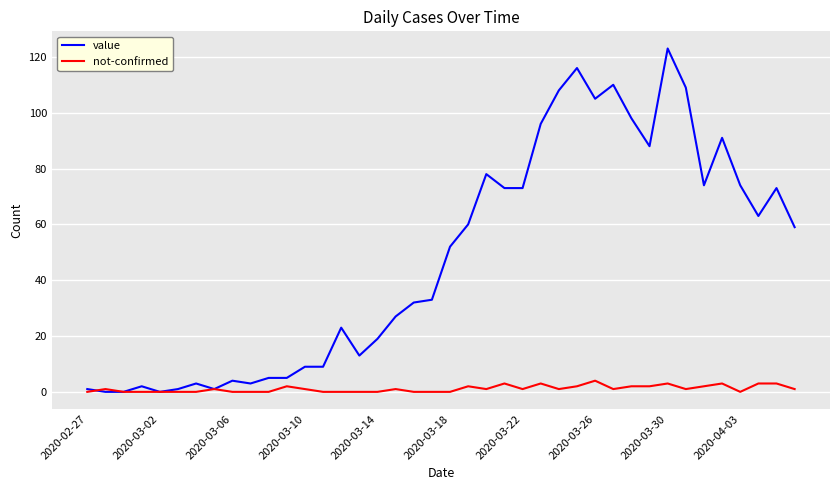

Rank the series by their average value, from highest to lowest.

value, not-confirmed